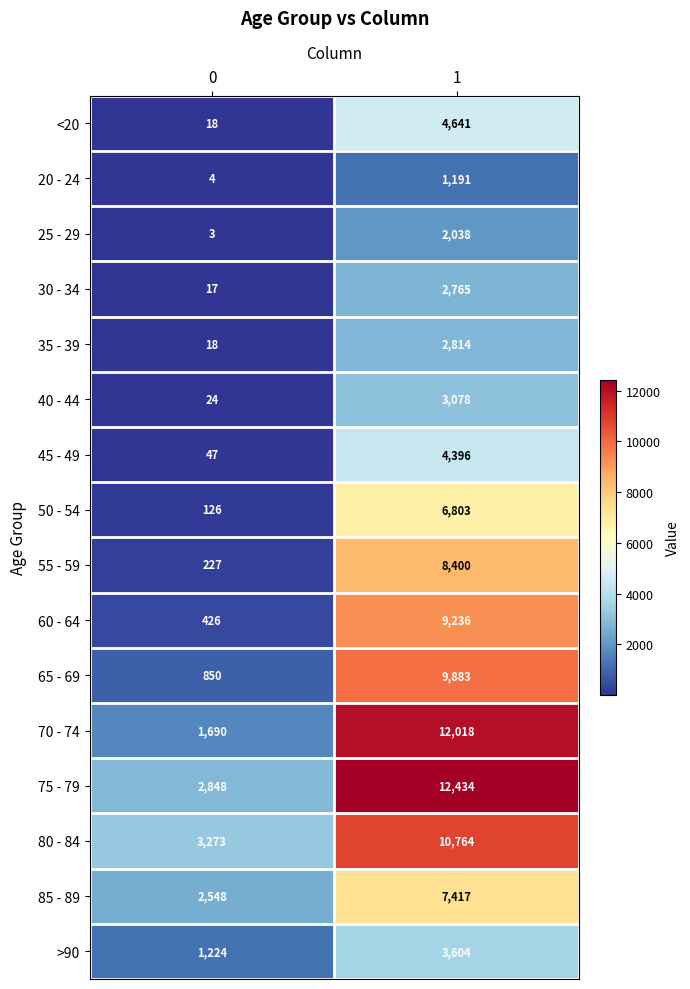

The value of 65 - 69 at 0 is 850. True or false?

True